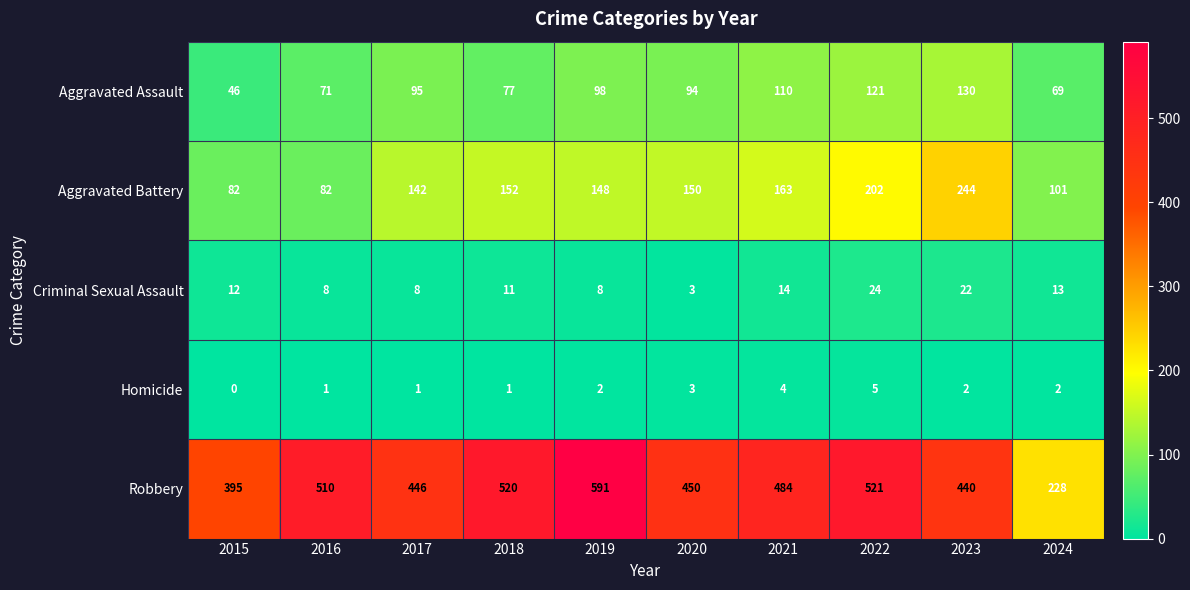

What is the difference between the Aggravated Assault values at 2023 and 2015?

84